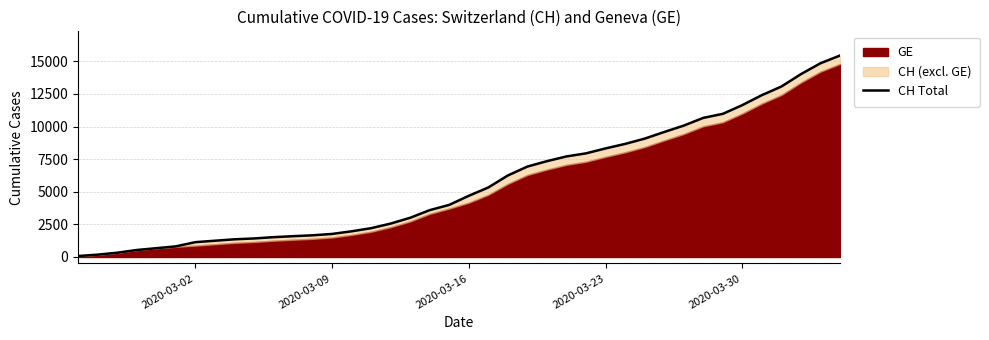

What is the greatest value displayed?

15450